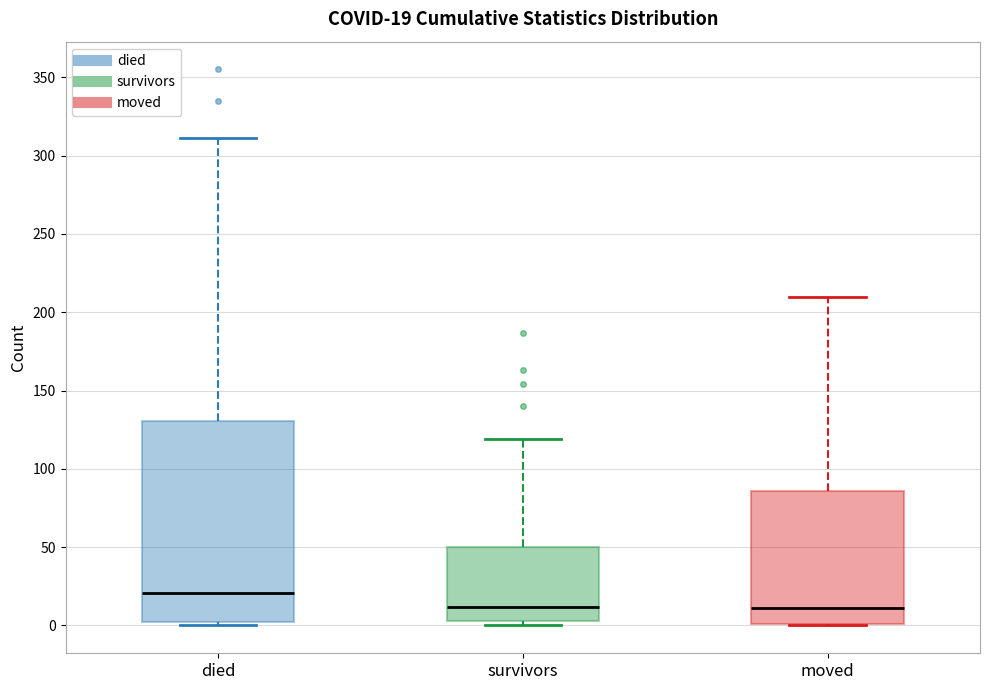

Comparing the boxes themselves (not the whiskers), which one is the tallest?

died